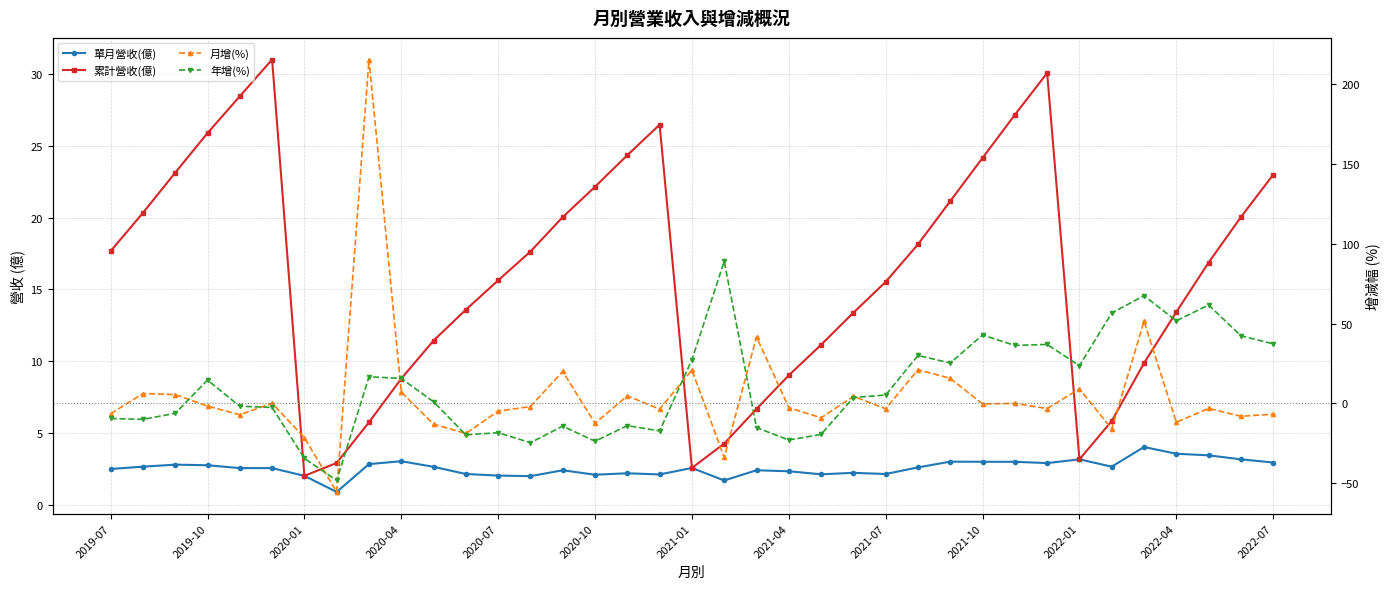

What position from the left is 2020-01?

3